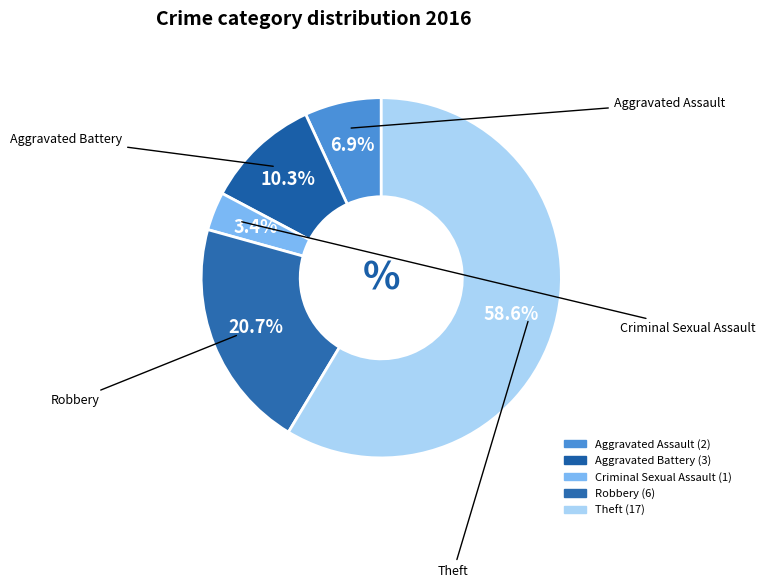

Count the number of slices in the pie.

5